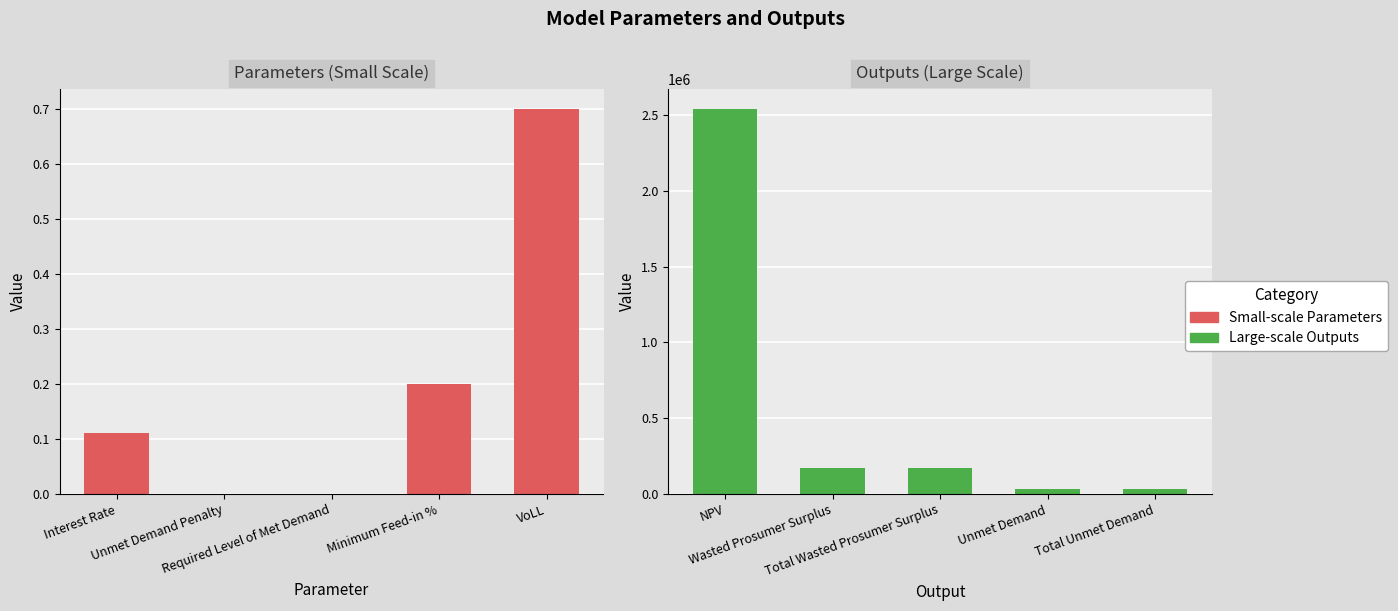

Reading left to right, transcribe all the data shown in this chart.

Small-scale Parameters: 0.1	0.0	0.0	0.2	0.7
Large-scale Outputs: 2543326.2	173398.7	173398.7	29364.1	29364.1